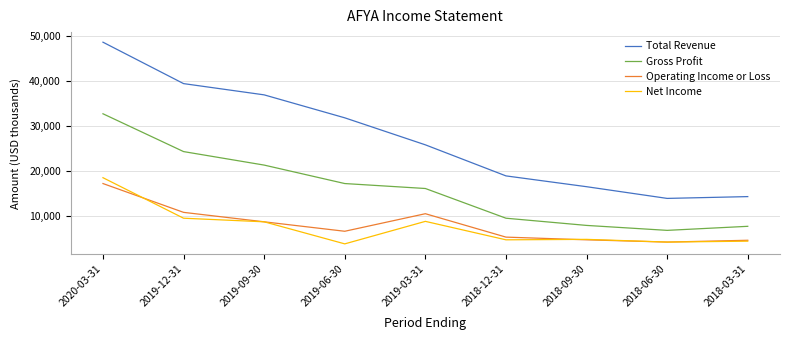

True or false: Operating Income or Loss and Total Revenue cross at least once.

False